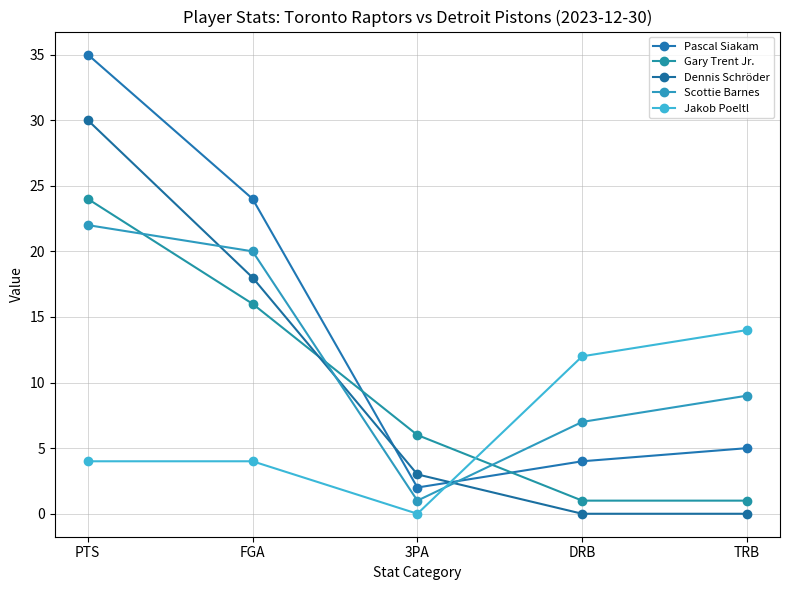

True or false: Gary Trent Jr. has a value of 4 at FGA.

False